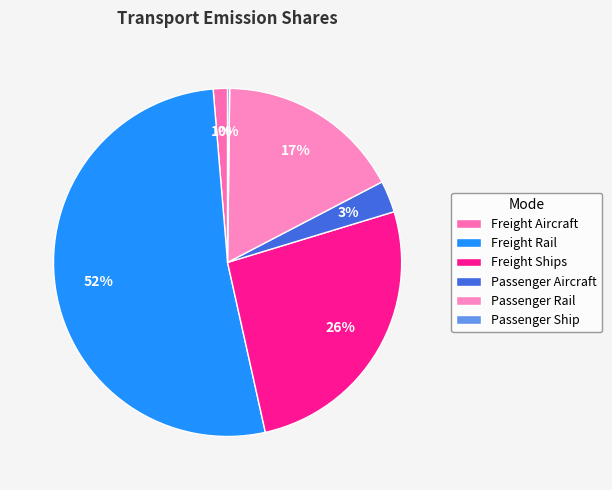

To the nearest percent, what is the difference between the largest and smallest slice percentages?

52%